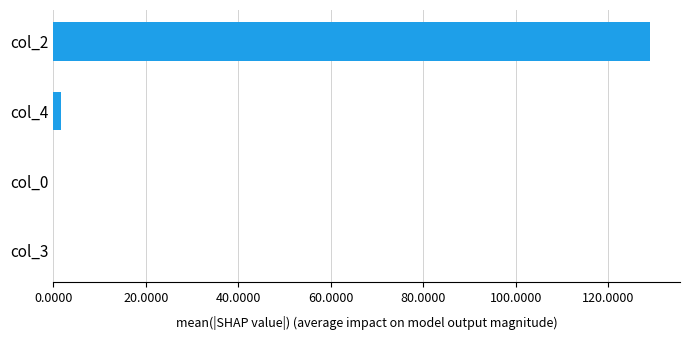

What is the average value?

32.7